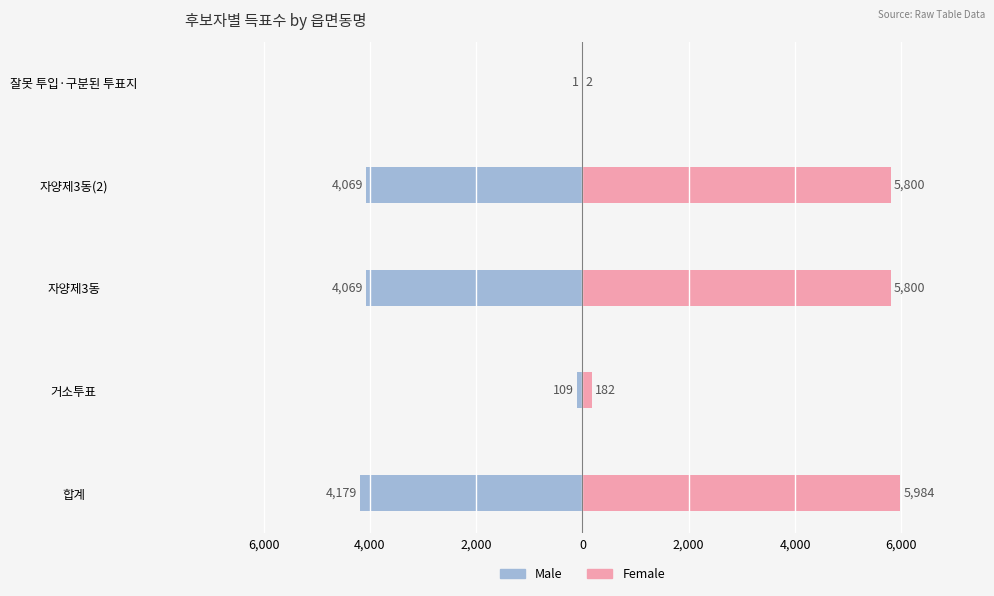

The Male series shows 0 at 잘못 투입·구분된 투표지. True or false?

False